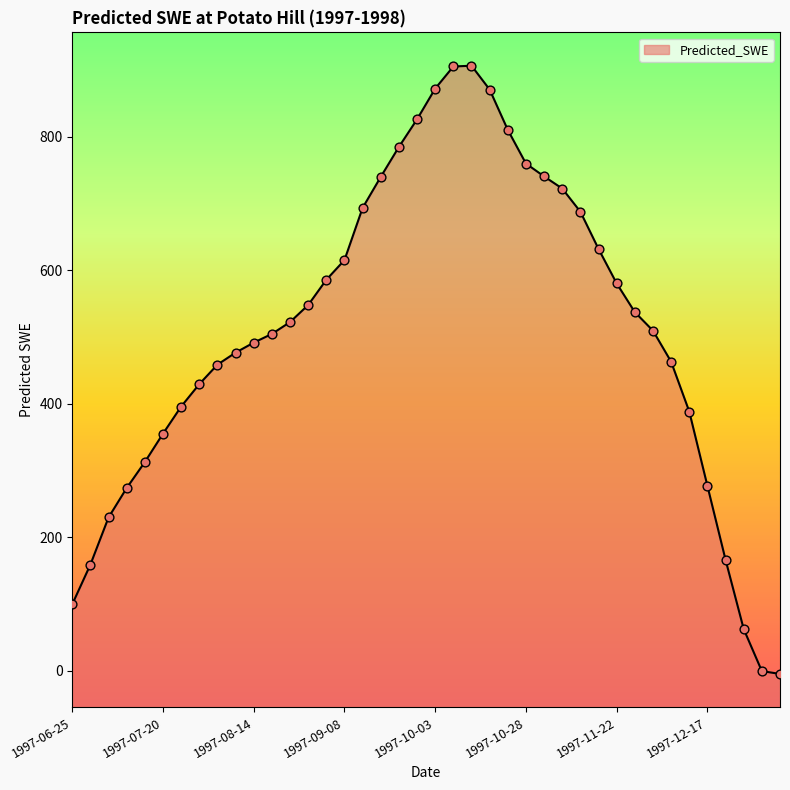

Which has a higher value, 1997-11-27 or 1997-10-28?

1997-10-28